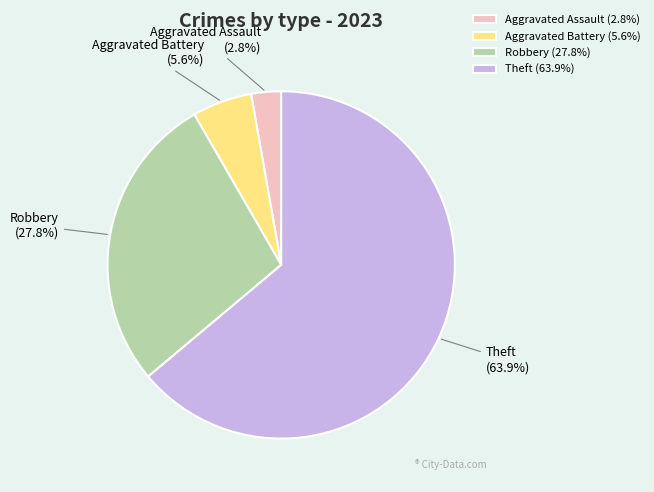

The Theft slice represents 75% of the pie. True or false?

False